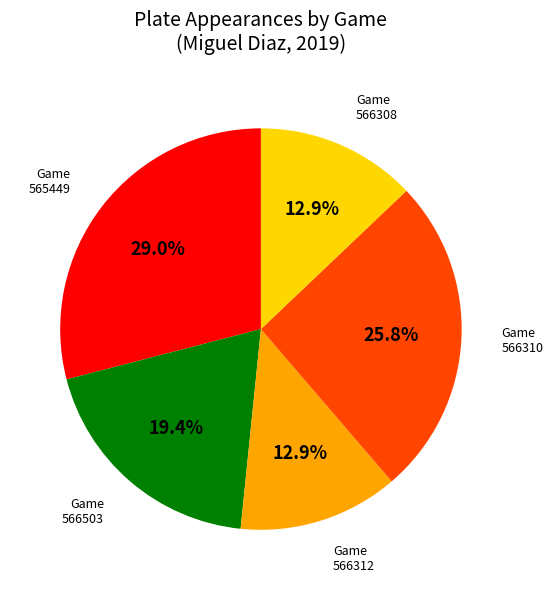

Is there a majority slice in this chart?

No